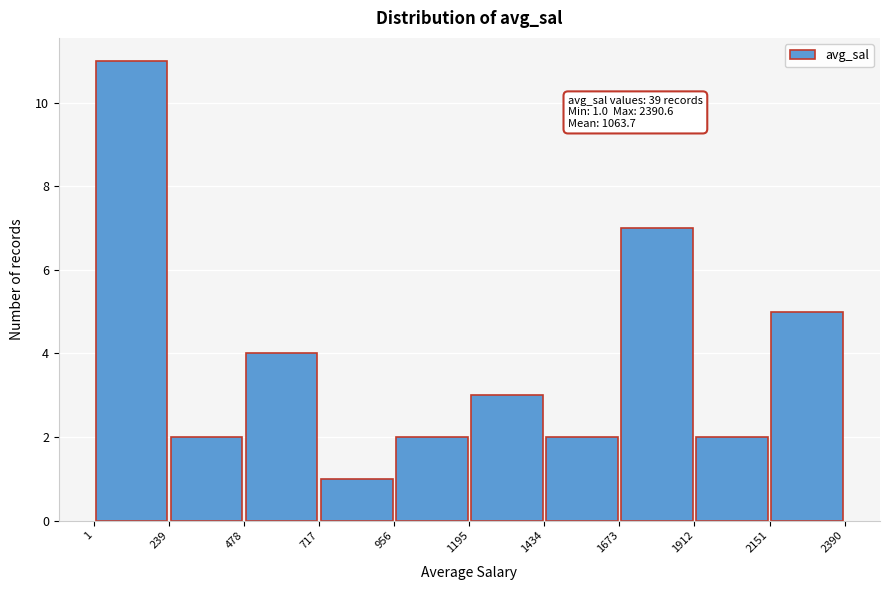

Which range on the x-axis has the tallest bar?

1 to 239